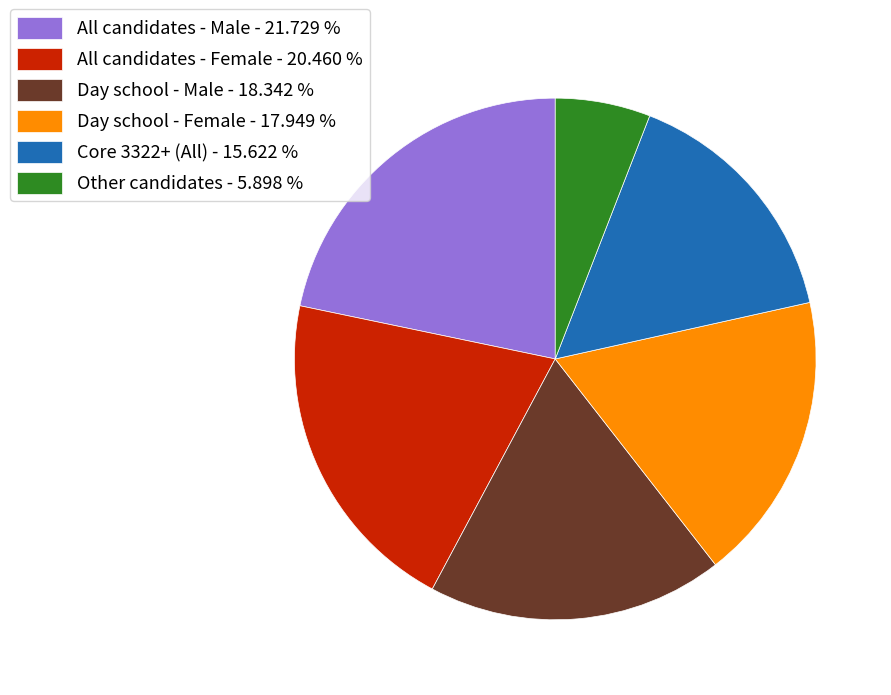

How many slices are in this pie chart?

6